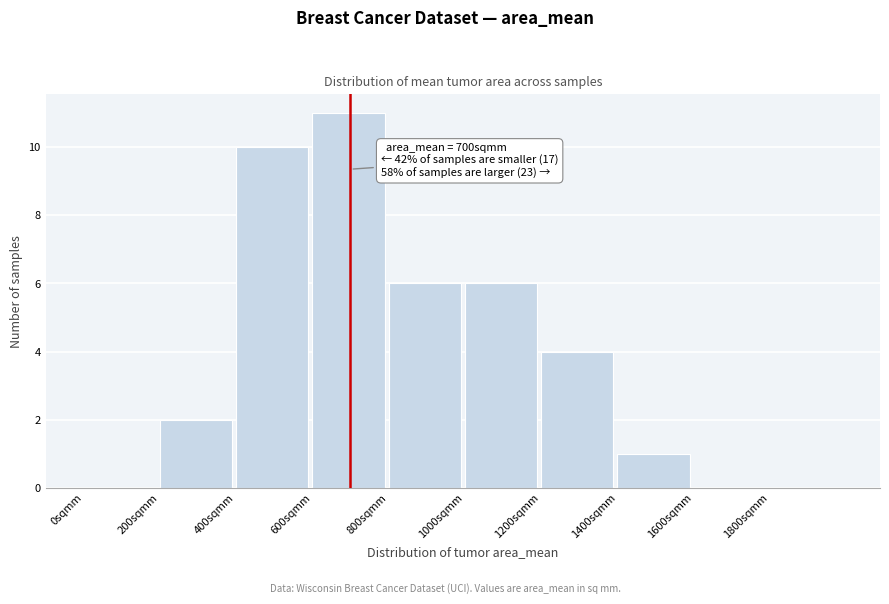

Over which range of the x-axis is the bar tallest?

600 to 800